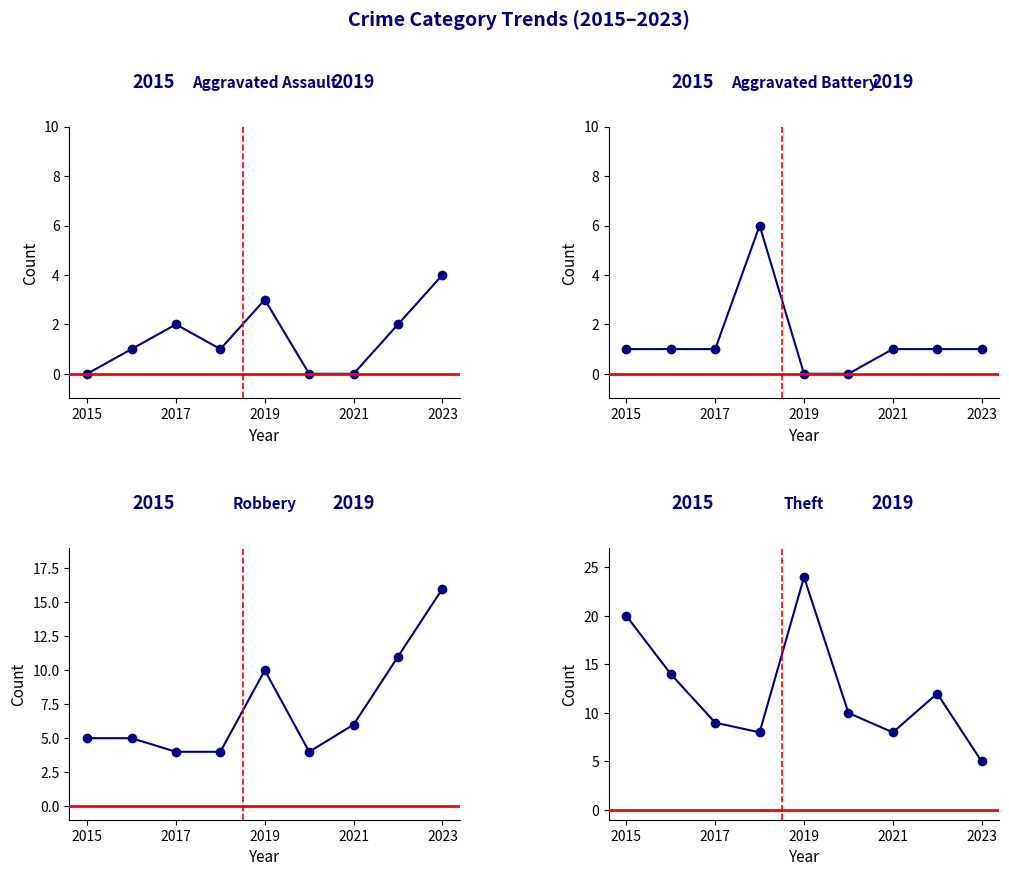

Read the Aggravated Assault value at 2023.

4